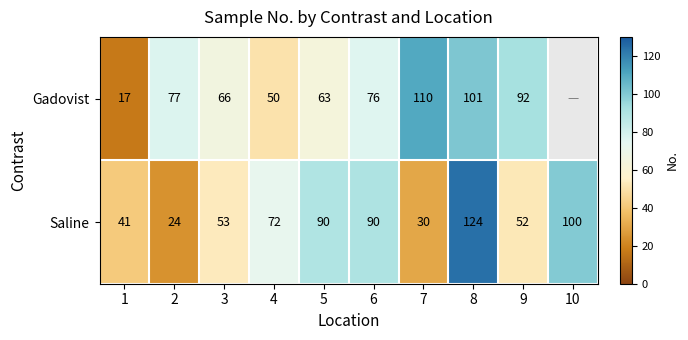

What is the highest value of the Saline series?

124.0